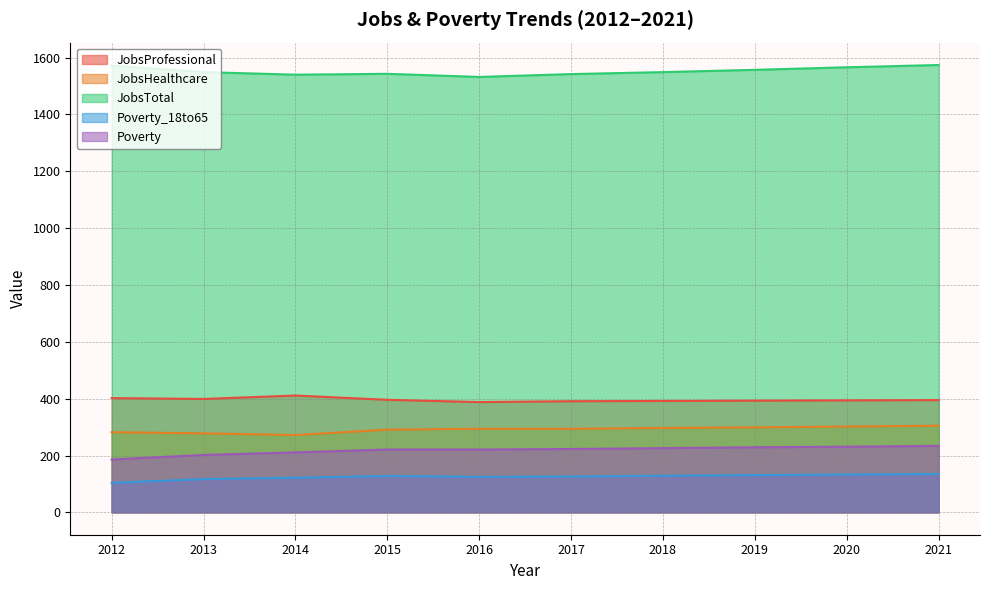

What is the highest value of the Poverty_18to65 series?

135